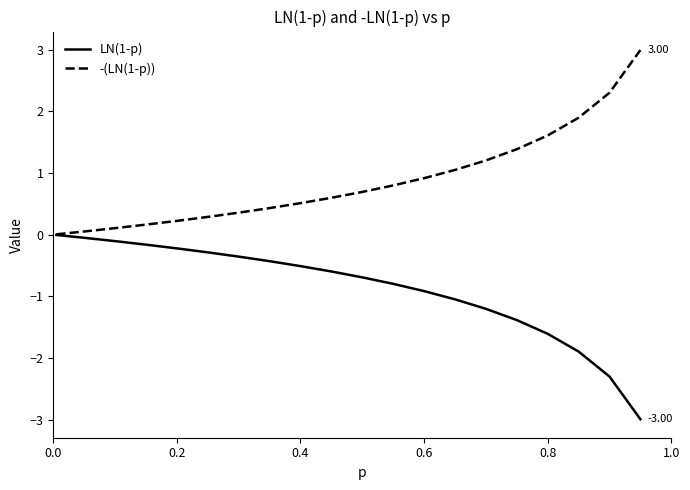

List the series in order of their overall mean, lowest first.

LN(1-p), -(LN(1-p))